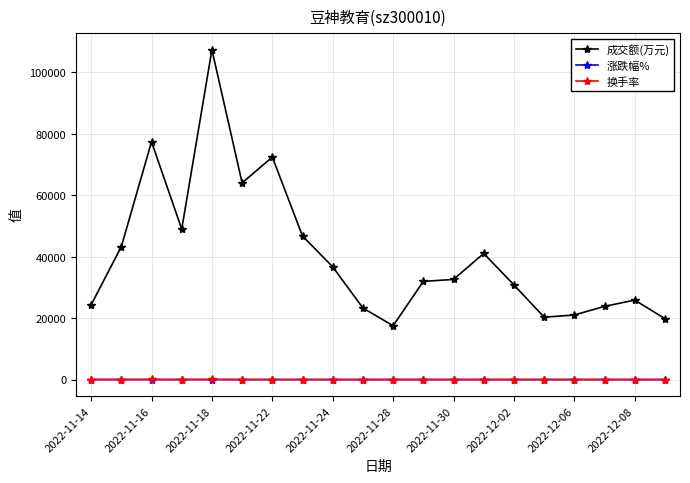

True or false: 成交额(万元) has more than 0 interior local peaks.

True